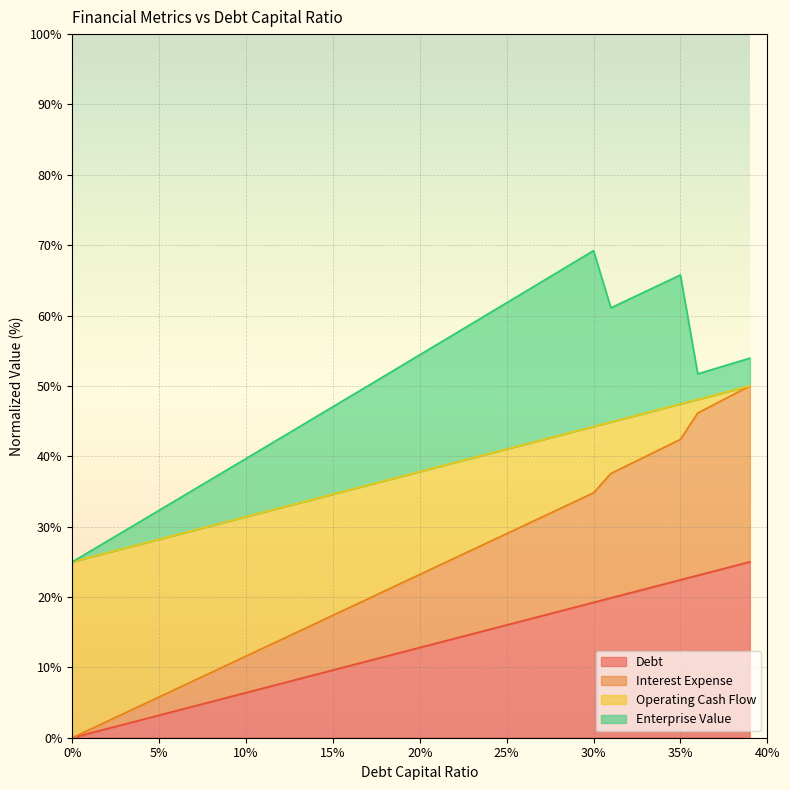

What is the difference between the second highest and second lowest values in the debt series?

23.7